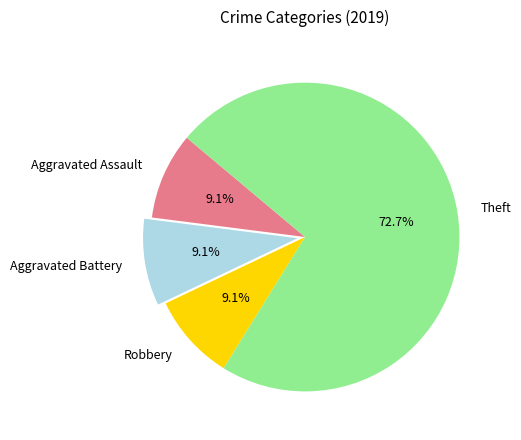

How many segments does this pie chart have?

4